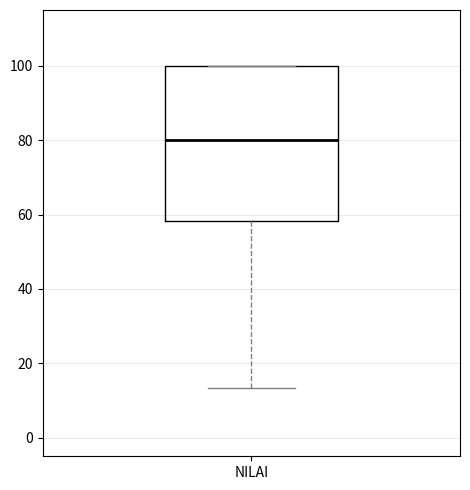

Where does the lower whisker of the box for NILAI end on the y-axis? The values are not printed on the chart, so give them approximately, as read against the axis.

14